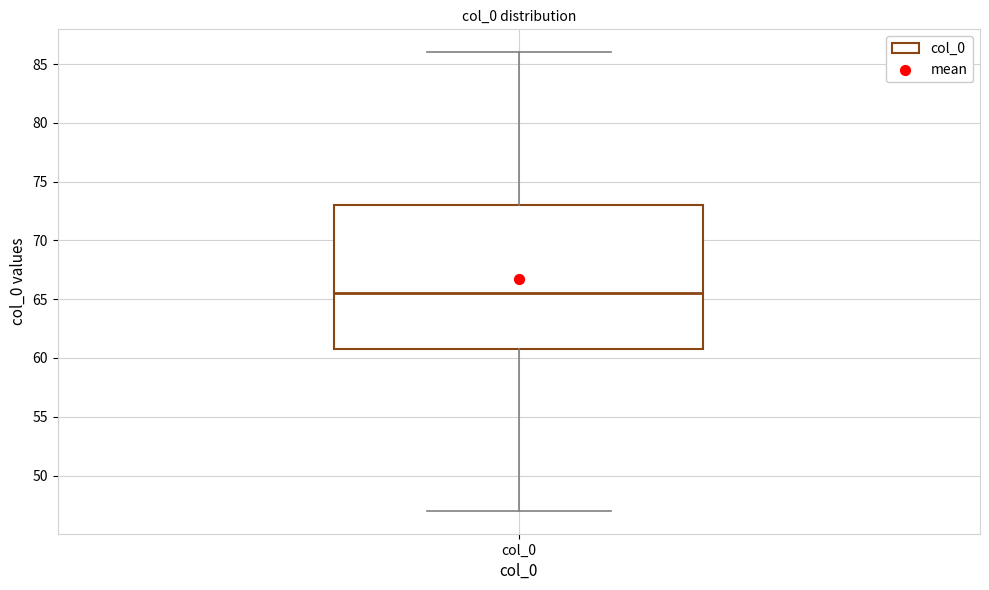

Transcribe this box plot: give where the median line is, the range the box spans, and where the two whiskers end, as read against the y-axis. The values are not printed on the chart, so give them approximately, as read against the axis.

median 65.5, box 61.0 to 73.0, whiskers 47.0 to 86.0